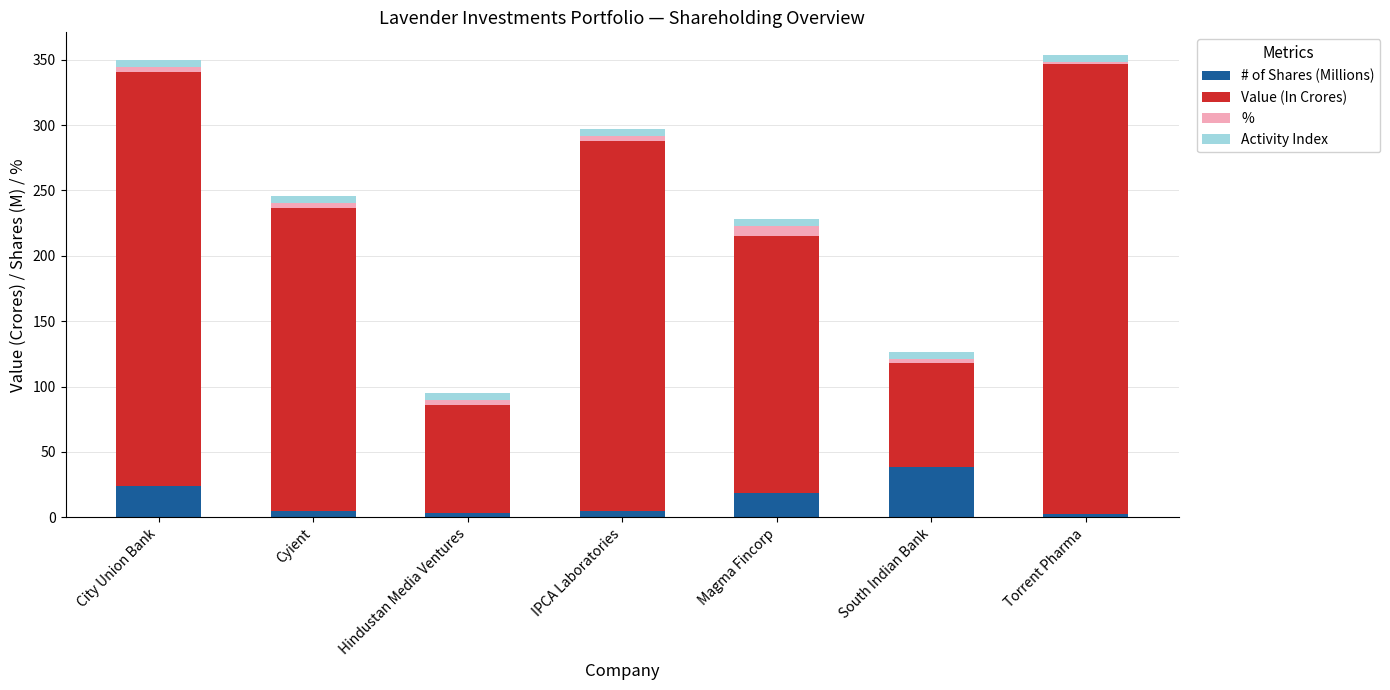

Are the bars horizontal?

No